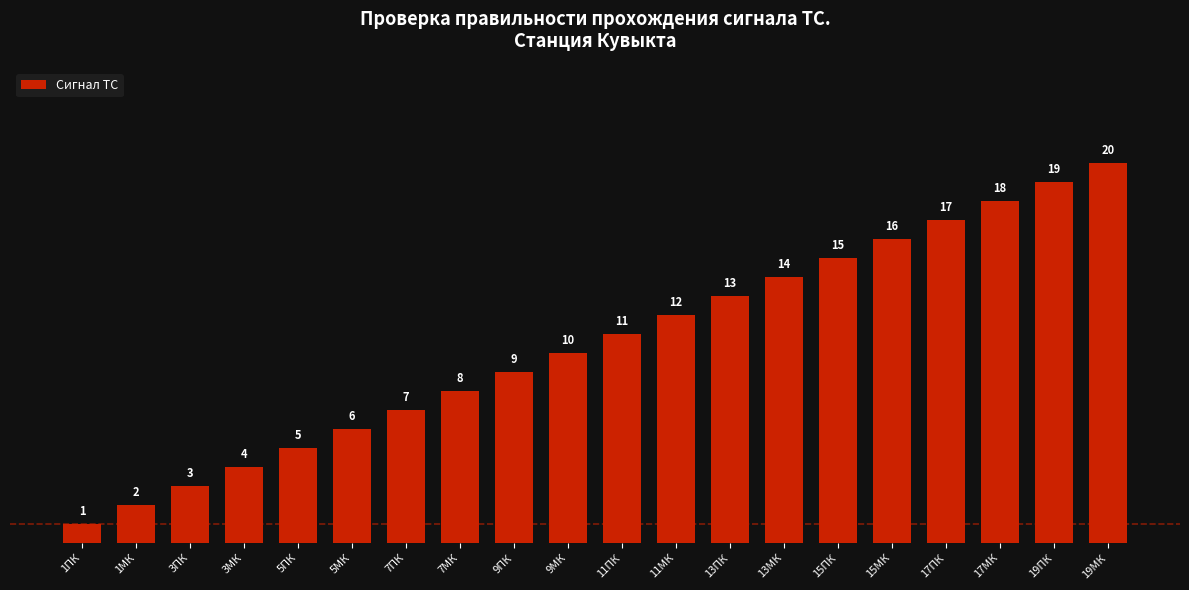

What is the change in value from 1МК to 3ПК?

+1